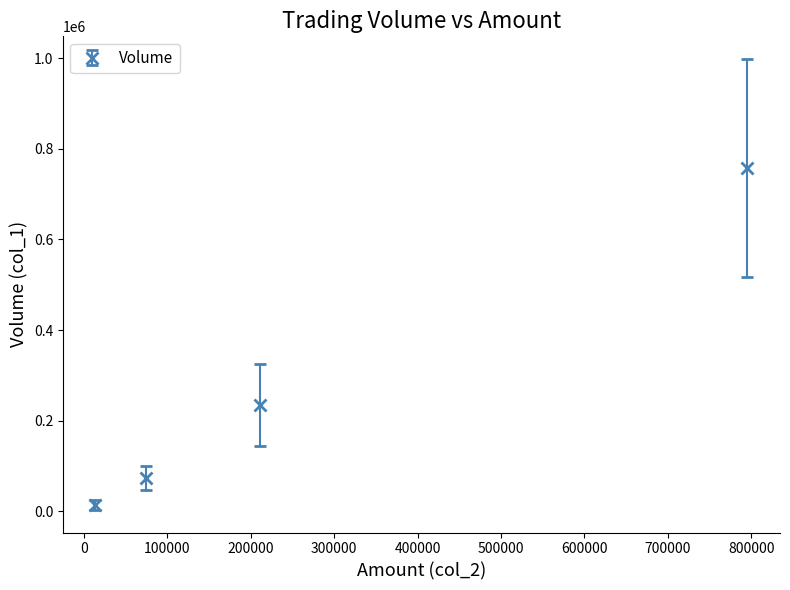

What is the value of the 2nd point from the left?

73428.6